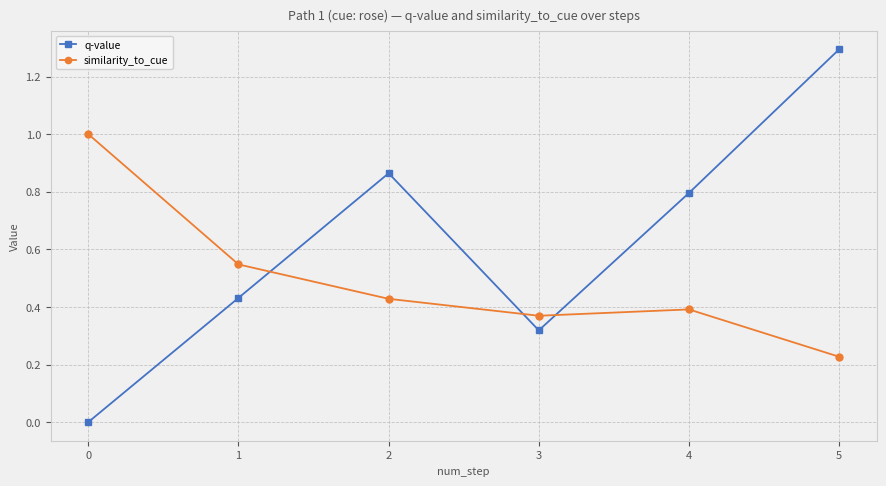

The value of q-value at 5 is 0.8. True or false?

False